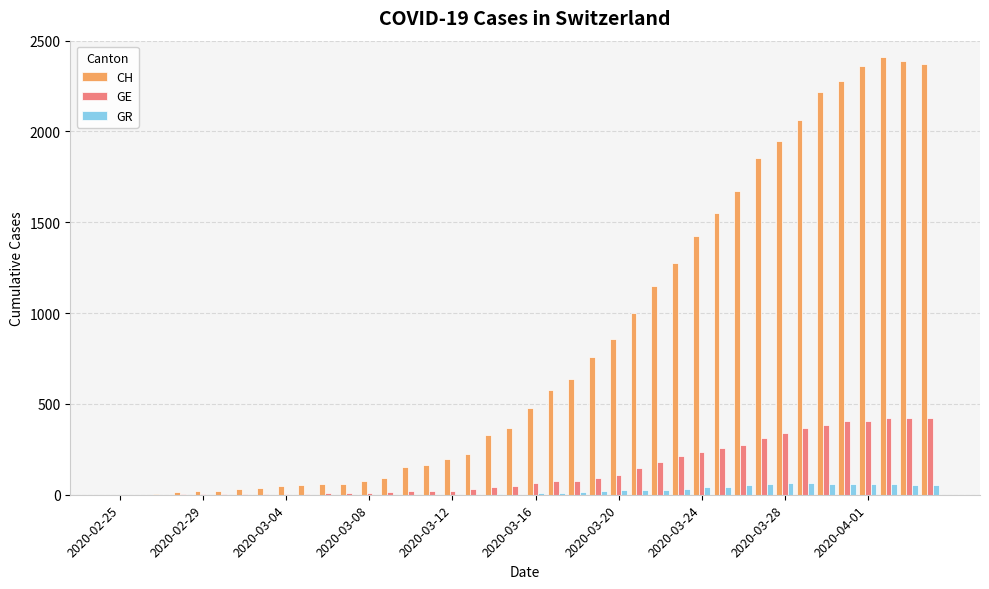

What is the sum of all GR values?

821